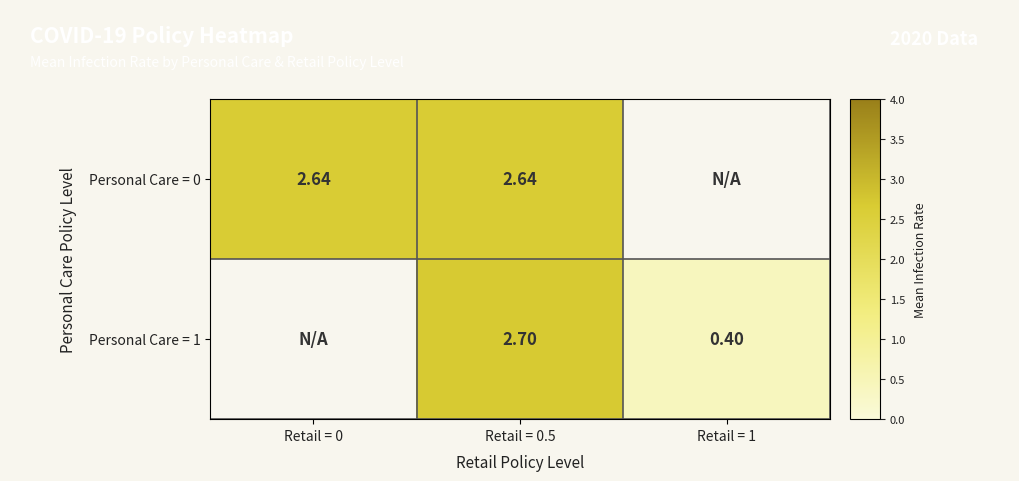

Is the value of Personal Care = 1 at Retail = 1 greater than the value of Personal Care = 0 at Retail = 0.5?

No